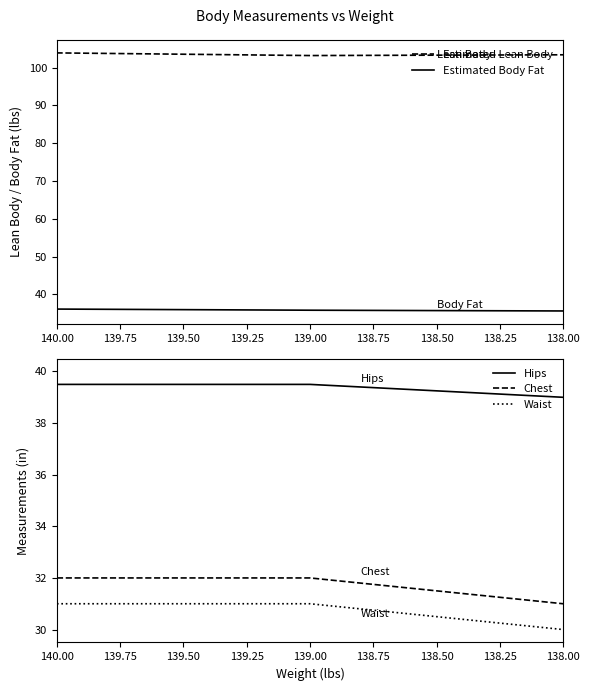

True or false: Hips and Estimated Body Fat intersect in this chart.

False